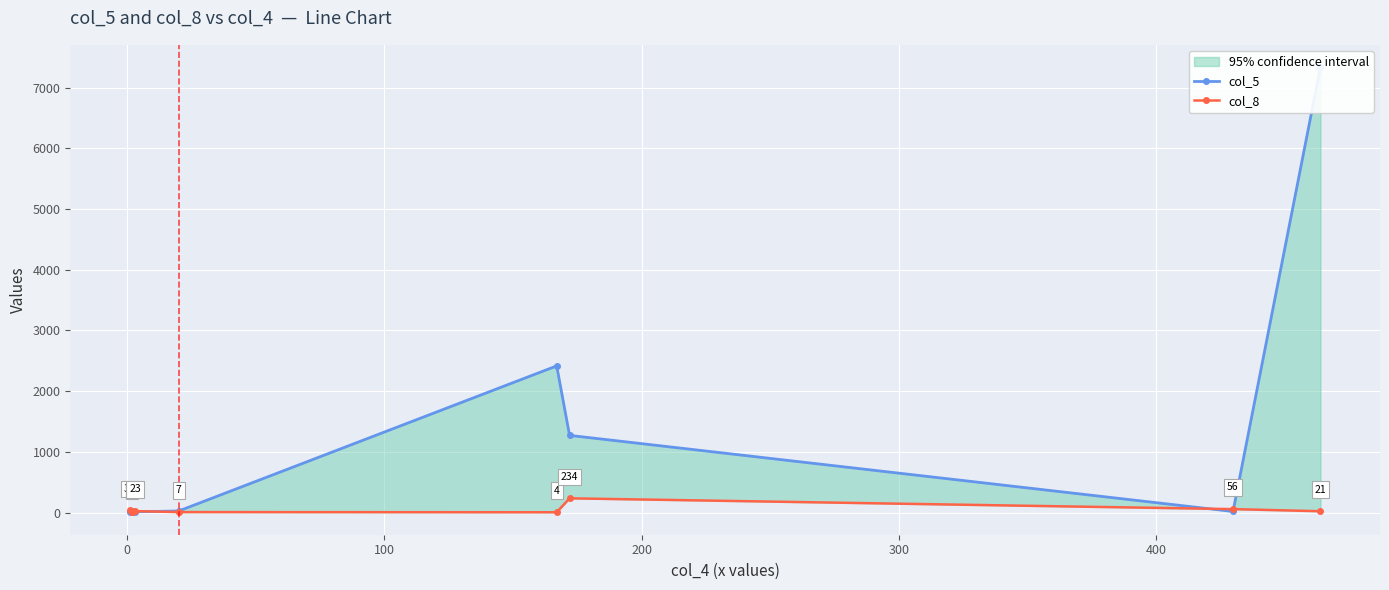

How many intersections are there between col_8 and col_5?

5